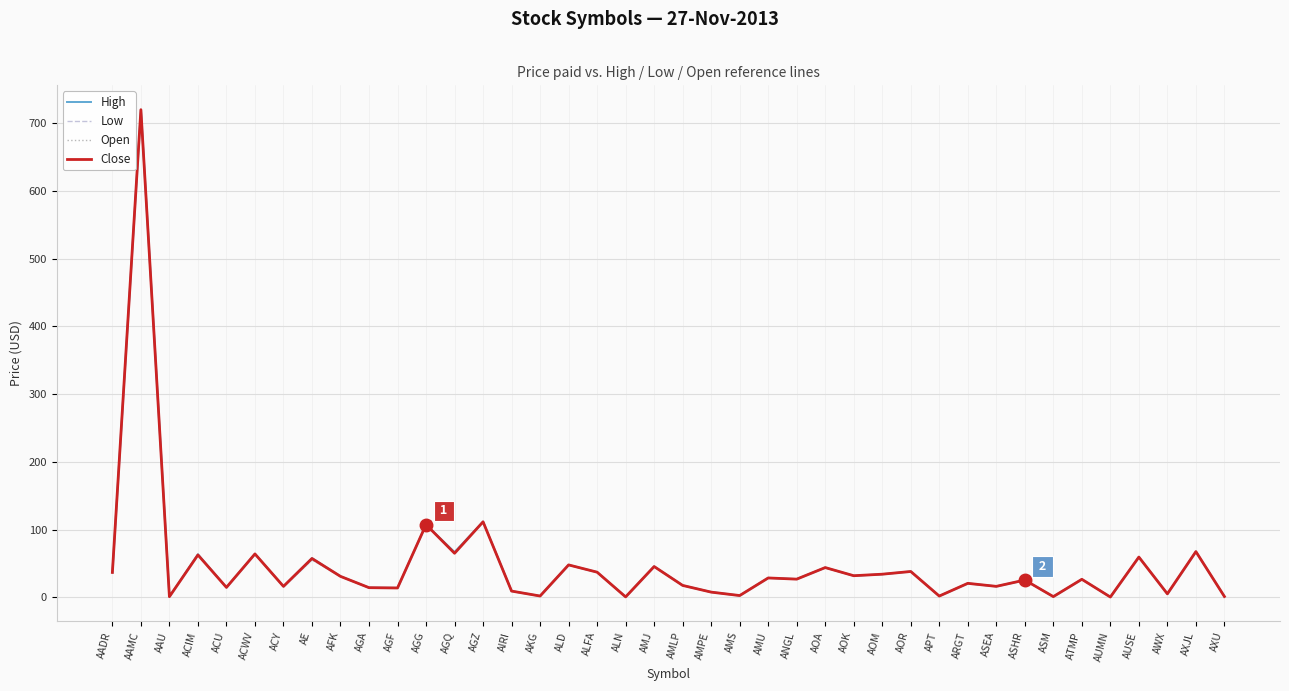

How many data points in High are above 27?

20